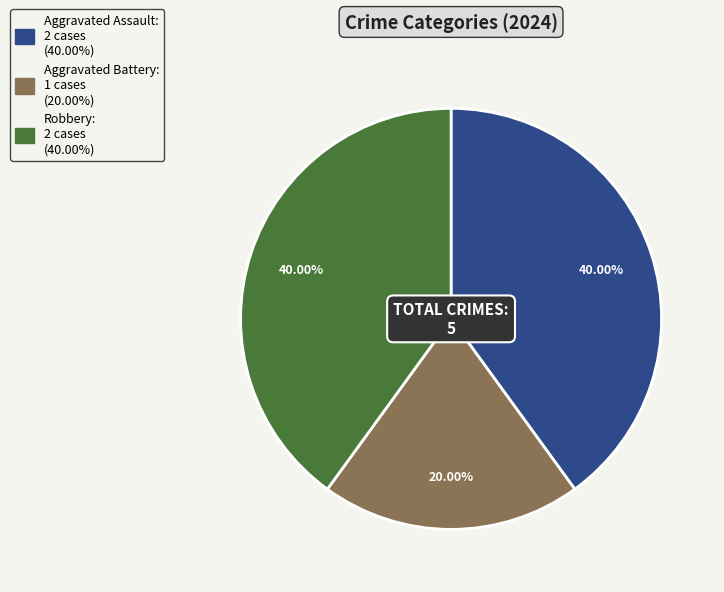

Is there any slice that represents more than half of the pie?

No